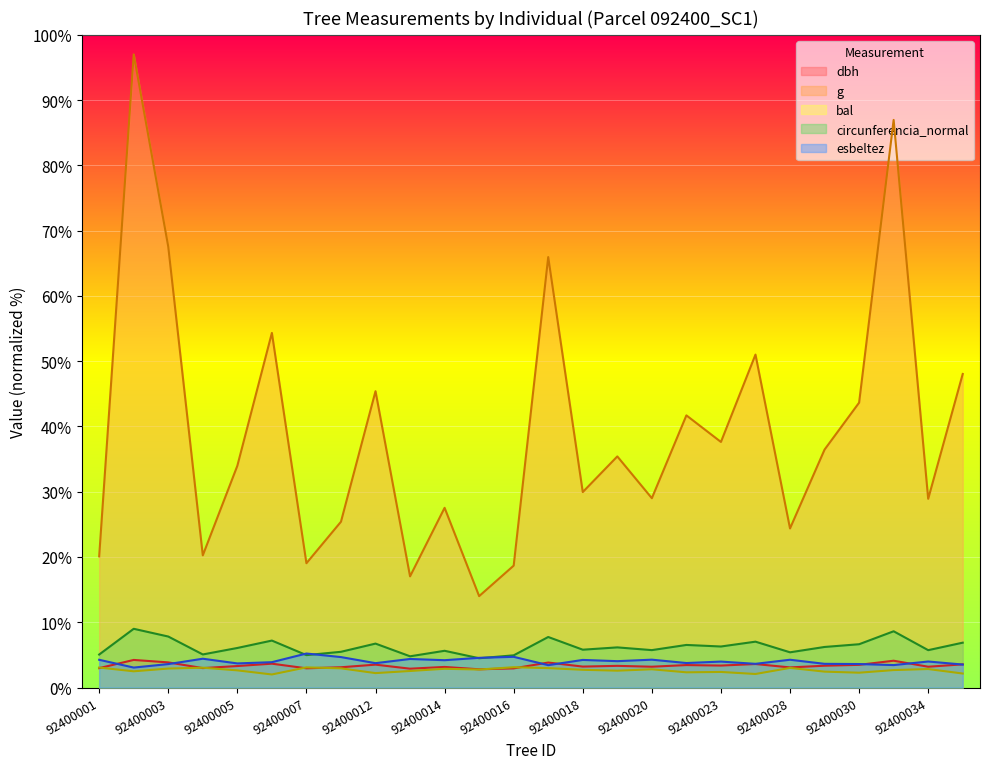

How many lines are shown in the chart?

5